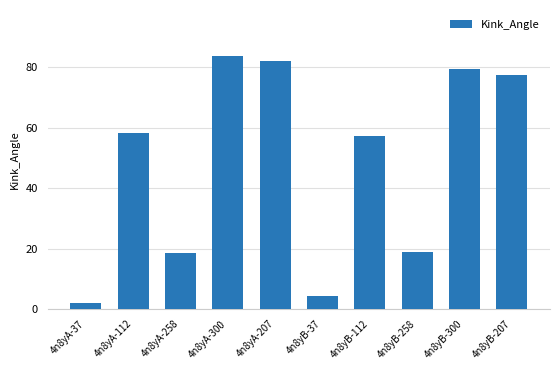

What is the change in value from 4n8yA-37 to 4n8yB-37?

+2.3